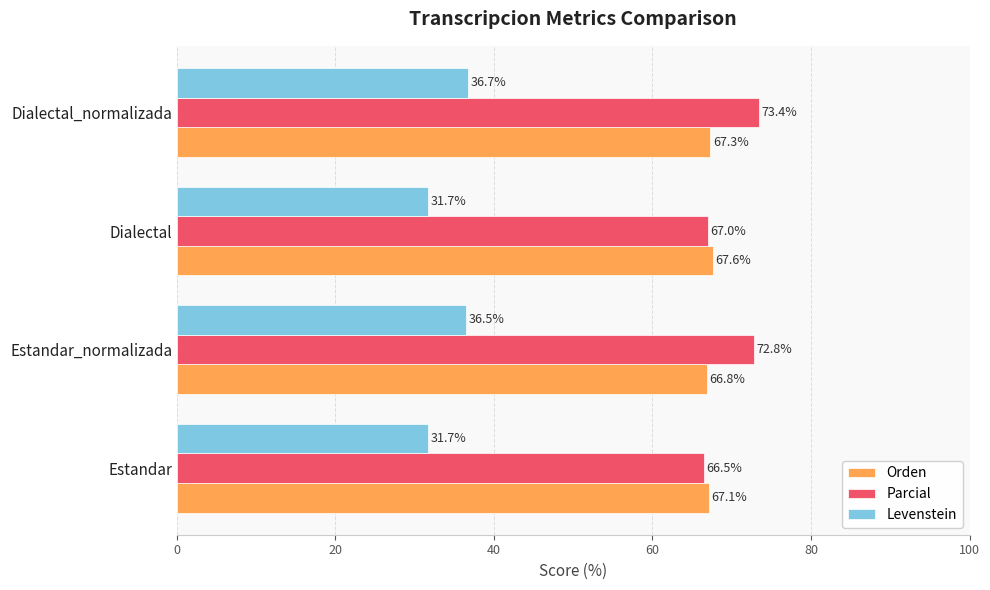

At how many categories does at least one series exceed 34?

4